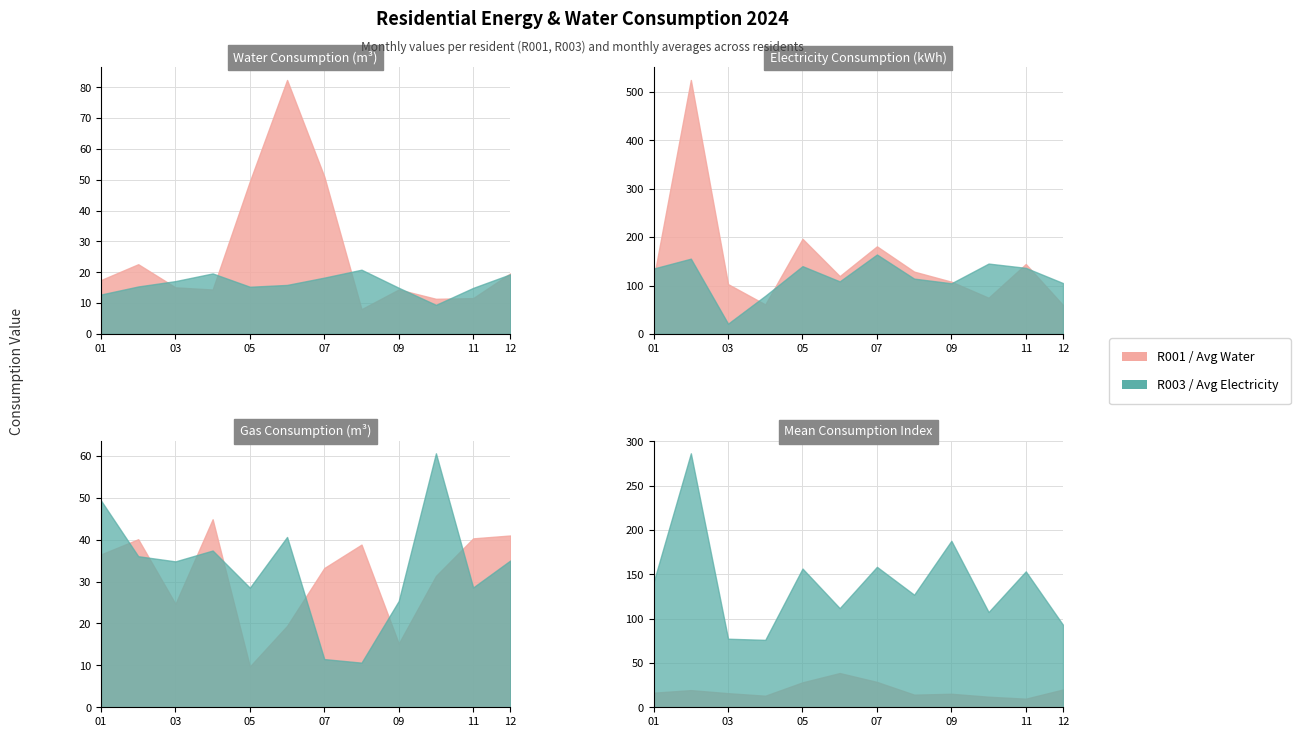

At which label does consumo_agua_m3 first exceed 15?

2024-01